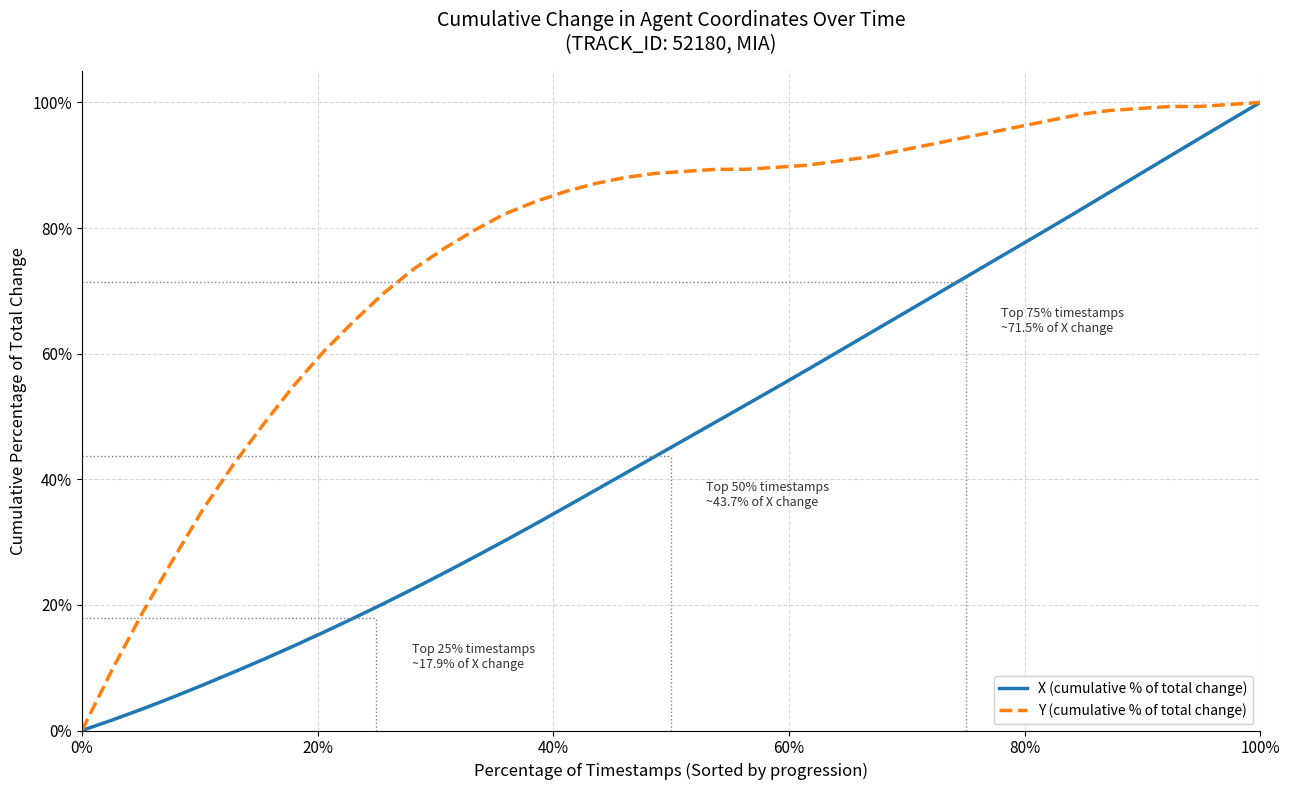

What is the highest value of the Y (cumulative % of total change) series?

100.0